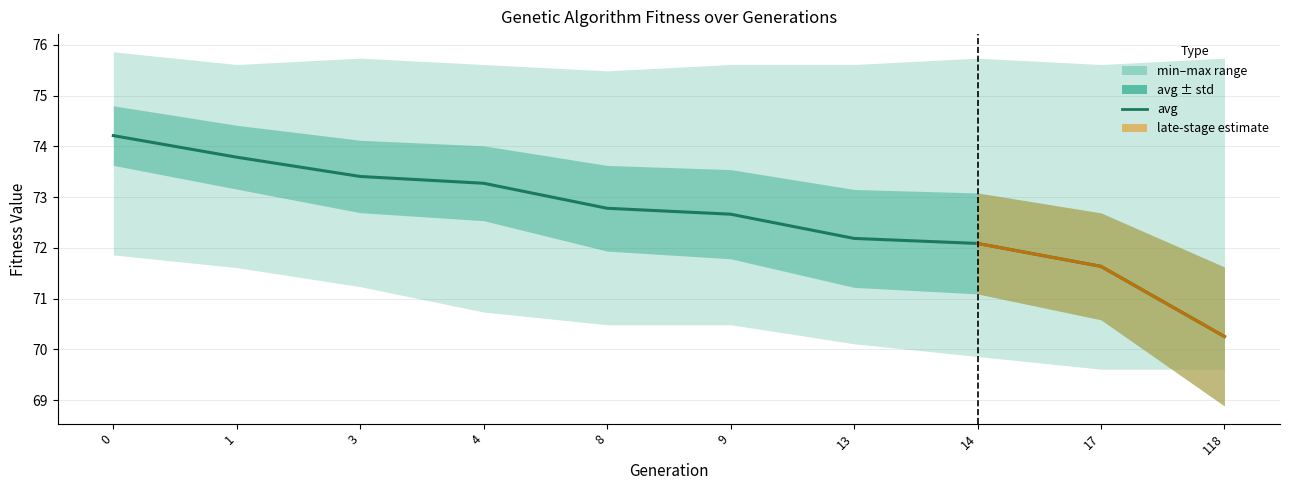

True or false: the data has more than 0 interior local peaks.

False